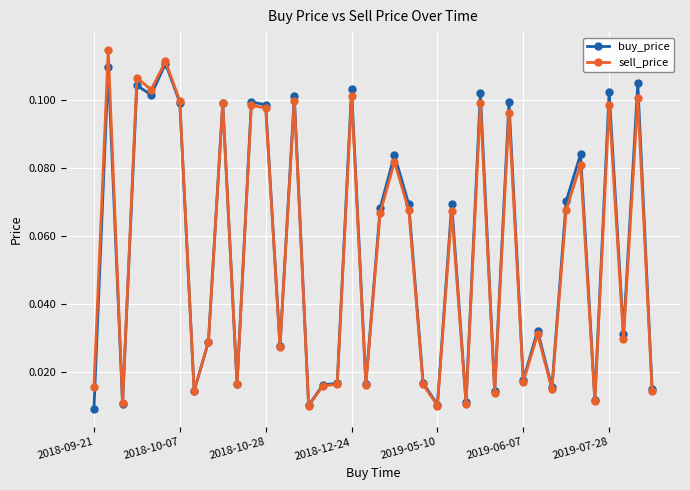

At how many categories does at least one series exceed 0?

40